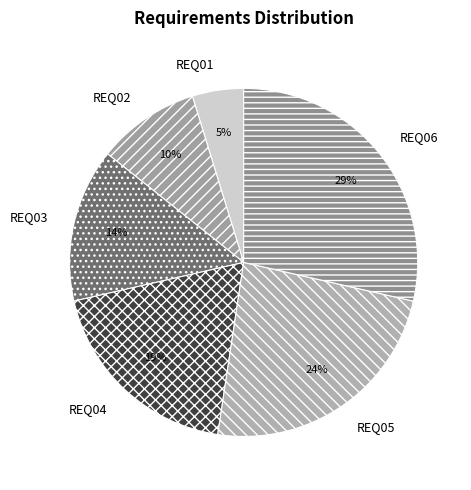

Does any single category account for the majority?

No